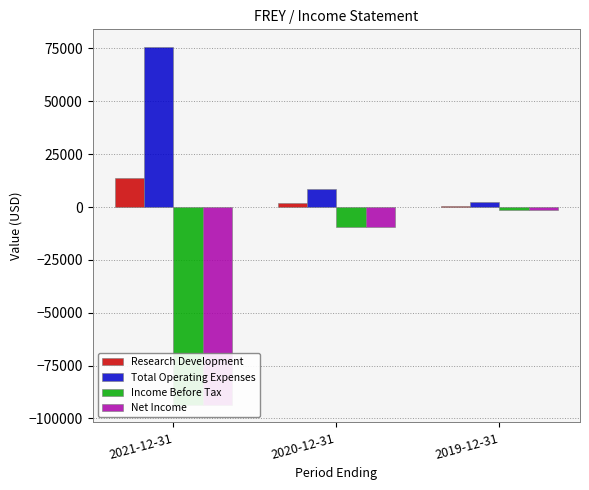

Which series has the widest spread of values?

Income Before Tax